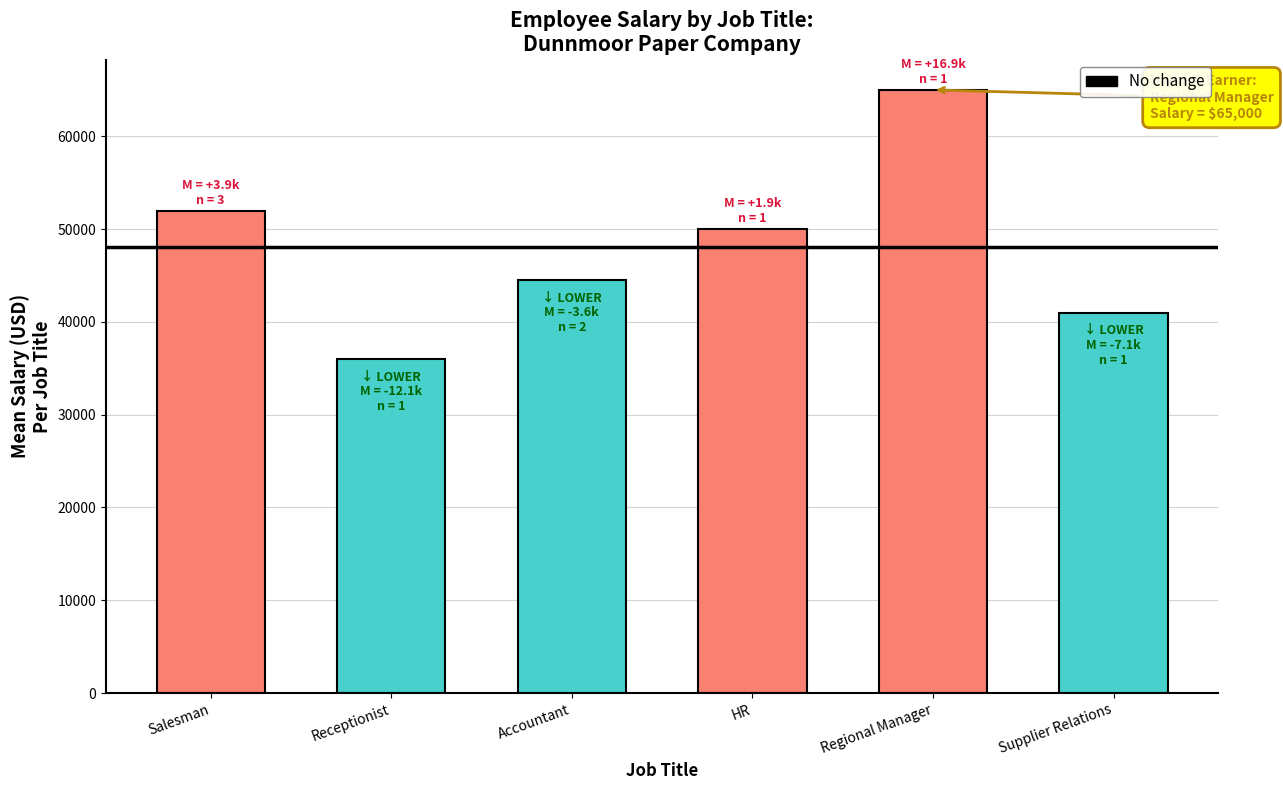

How many bars are there in total?

6